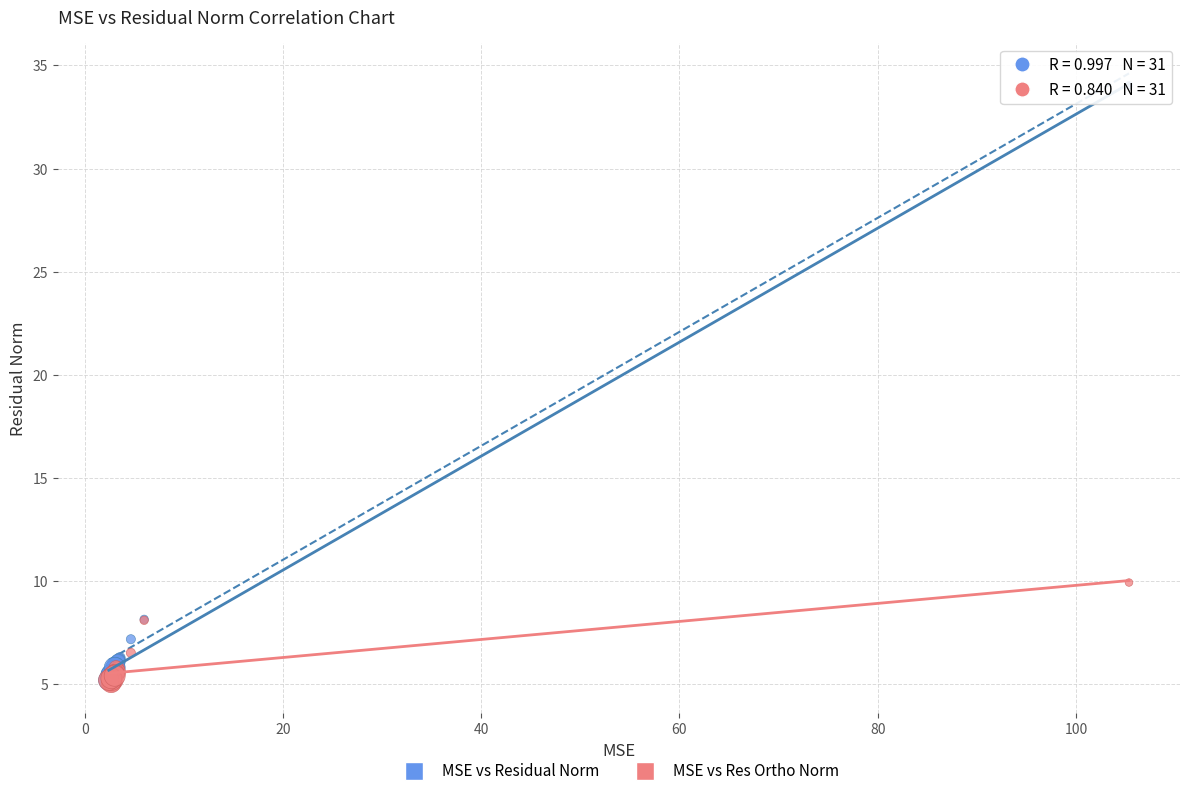

In the MSE vs Residual Norm series, what Y value is closest to 19?

8.1